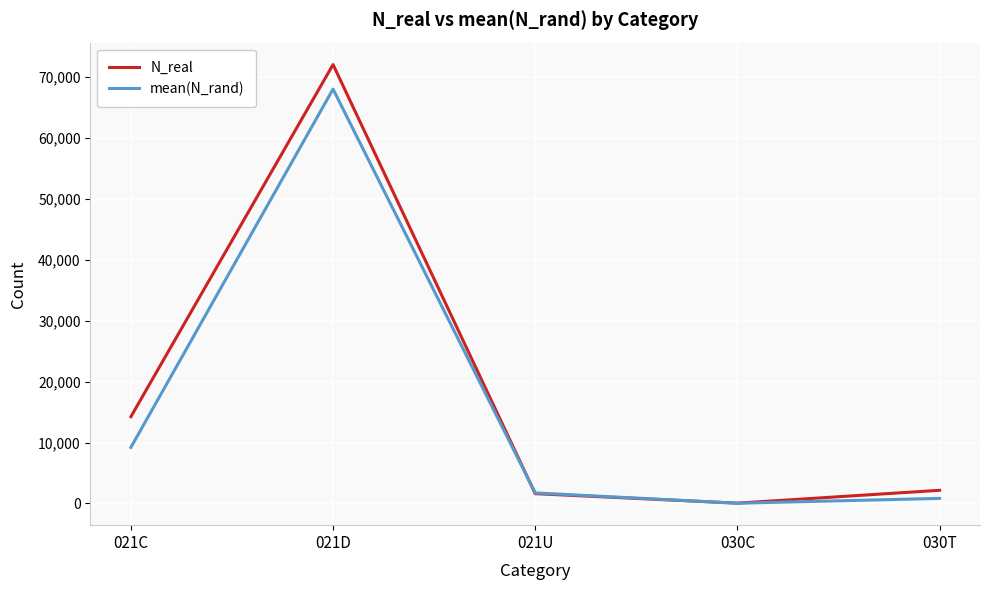

Between 030C and 030T, which series saw the biggest shift?

N_real